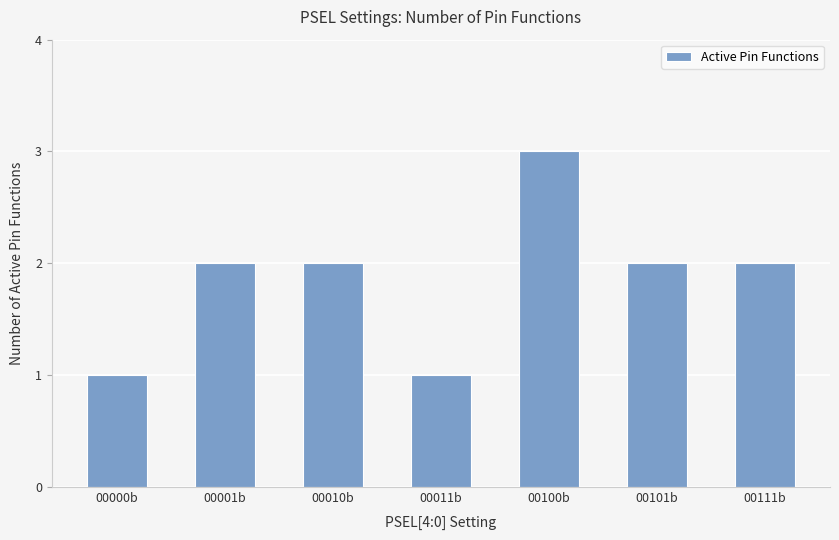

Which has a higher value, 00101b or 00011b?

00101b